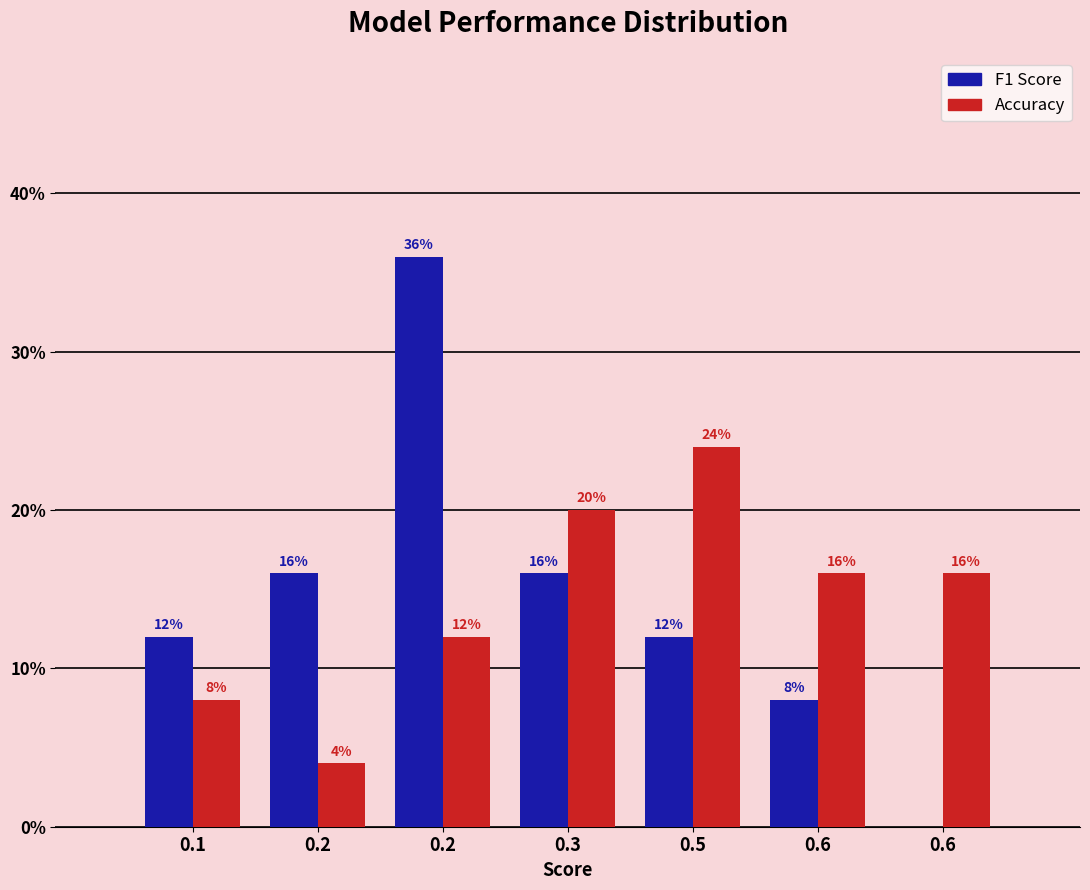

Count the number of categories in the chart.

7